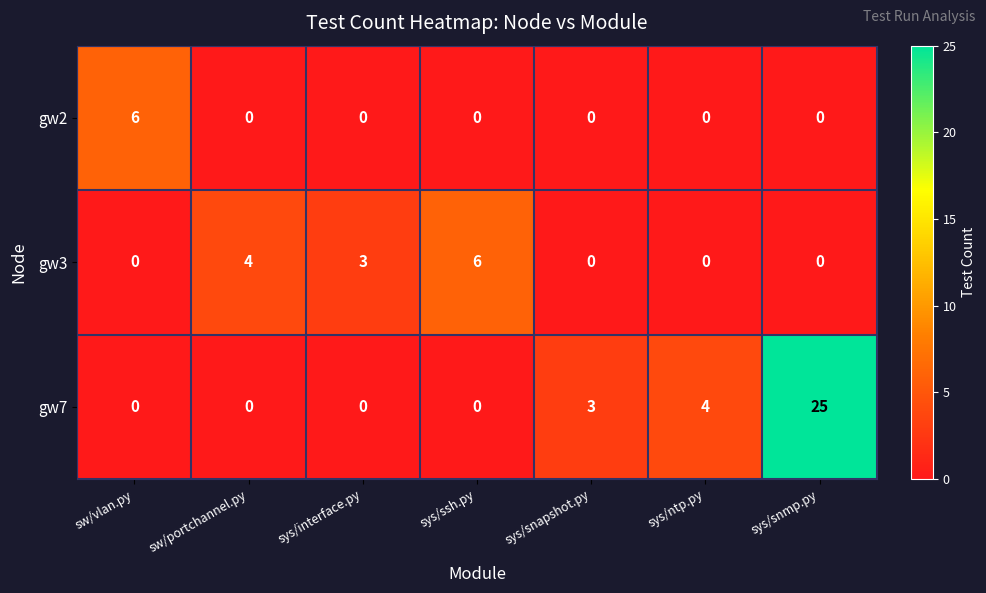

How many values in the gw7 series exceed 0?

3